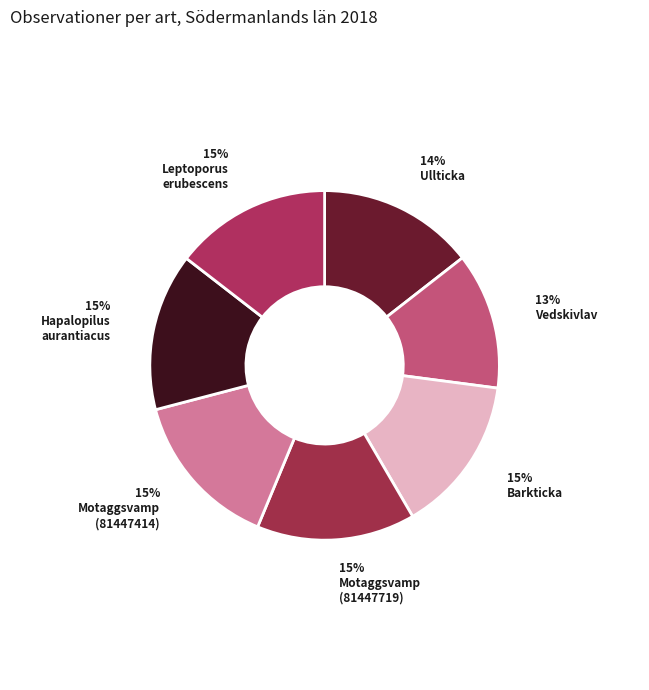

How many segments does this pie chart have?

7